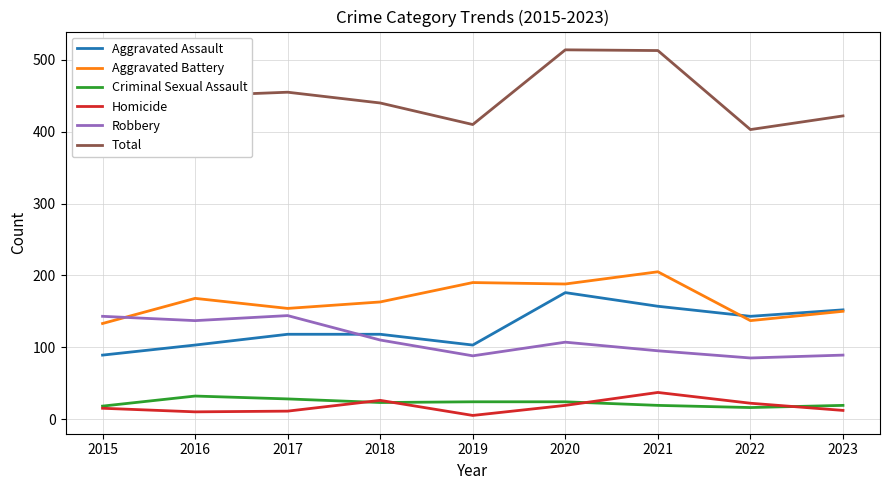

What is the spread (max minus min) of values at 2022?

387